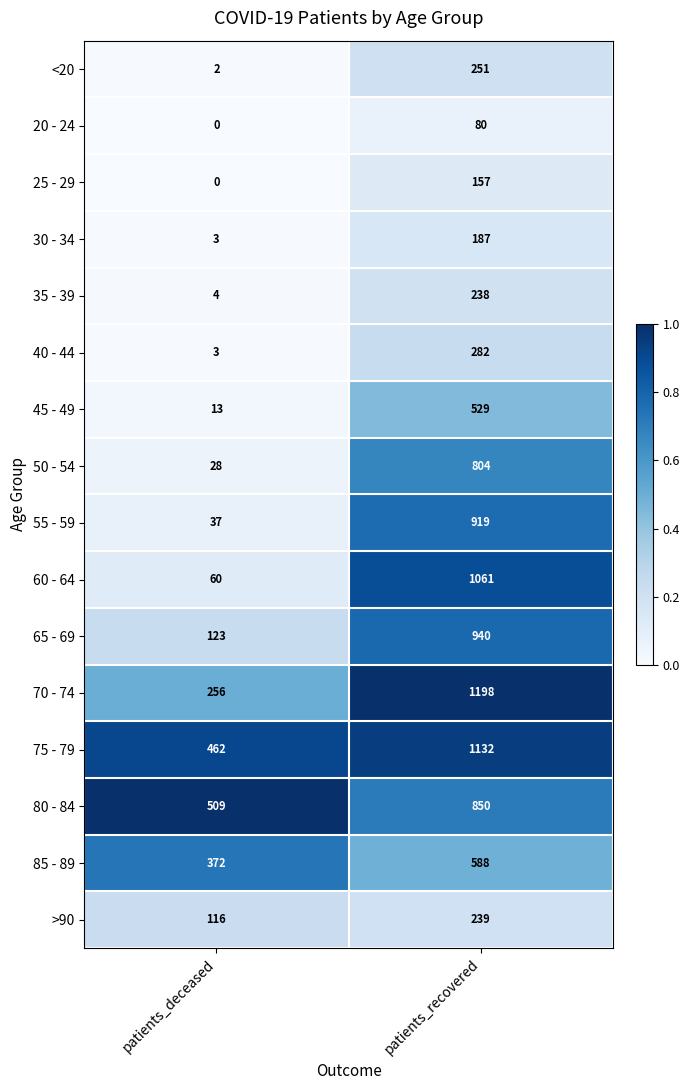

Rank the series by their maximum value, from lowest to highest.

20 - 24, 25 - 29, 30 - 34, 35 - 39, >90, <20, 40 - 44, 45 - 49, 85 - 89, 50 - 54, 80 - 84, 55 - 59, 65 - 69, 60 - 64, 75 - 79, 70 - 74